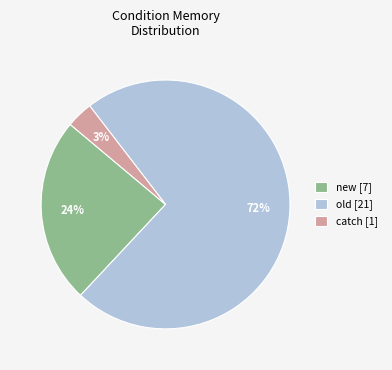

Is there a majority slice in this chart?

Yes